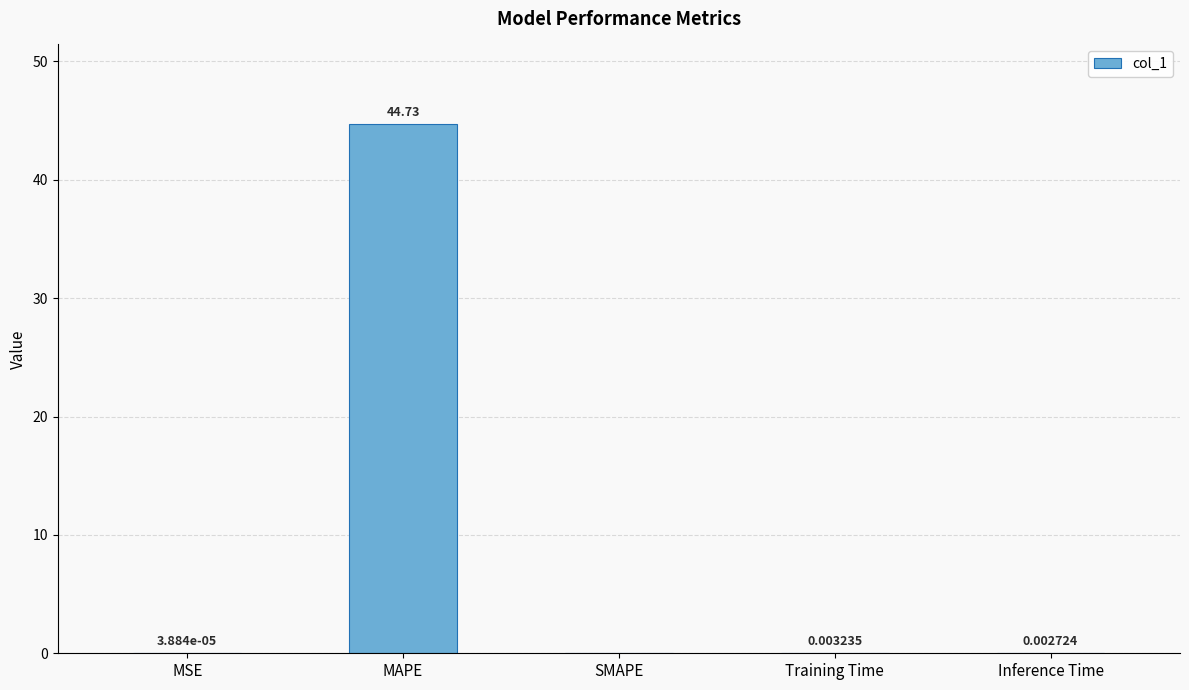

Between MAPE and SMAPE, which is larger?

MAPE